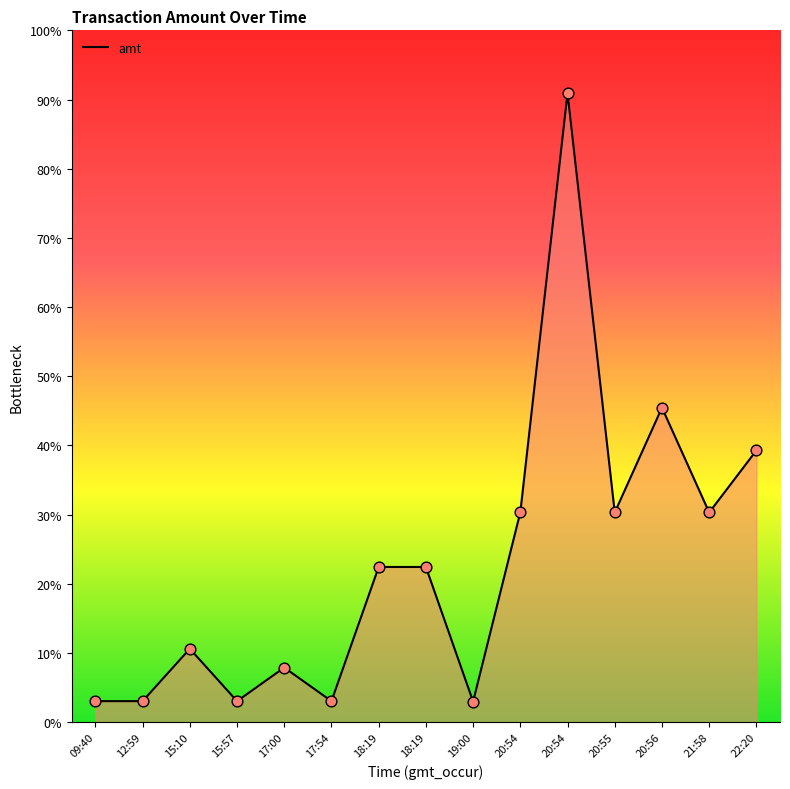

What is the ratio of the value at 19:00 to the value at 18:19?

0.1